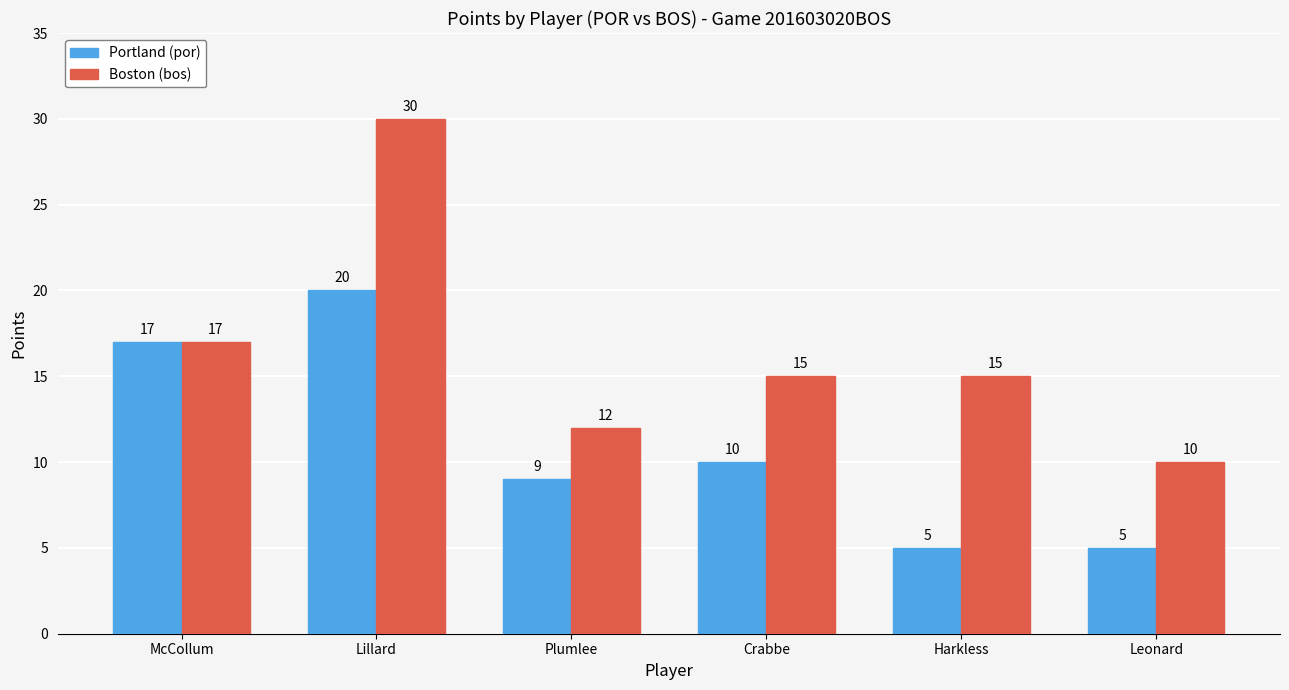

Is it true that Boston (bos) equals 30 at Lillard?

True